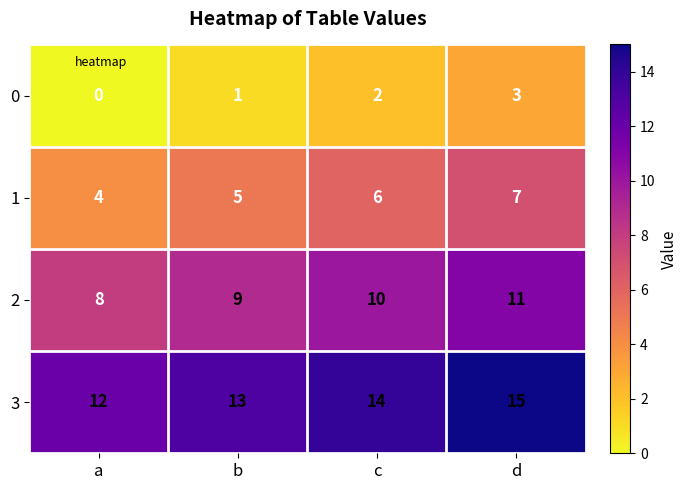

How many categories are shown in the chart?

4